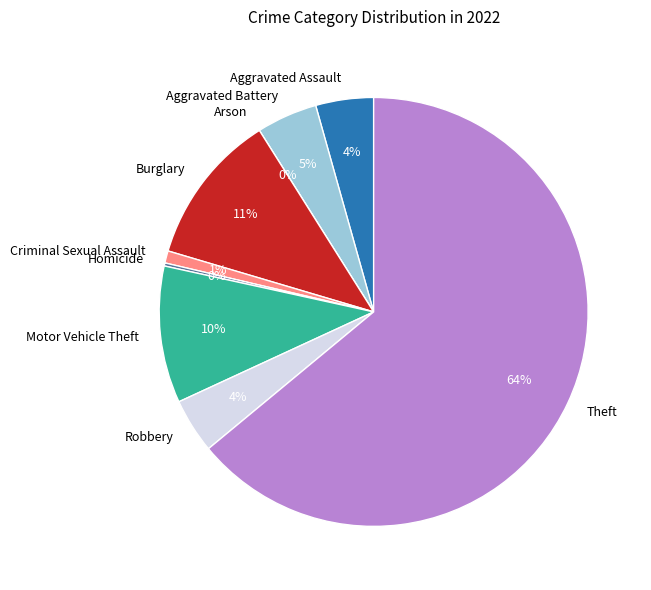

How many slices are in this pie chart?

9